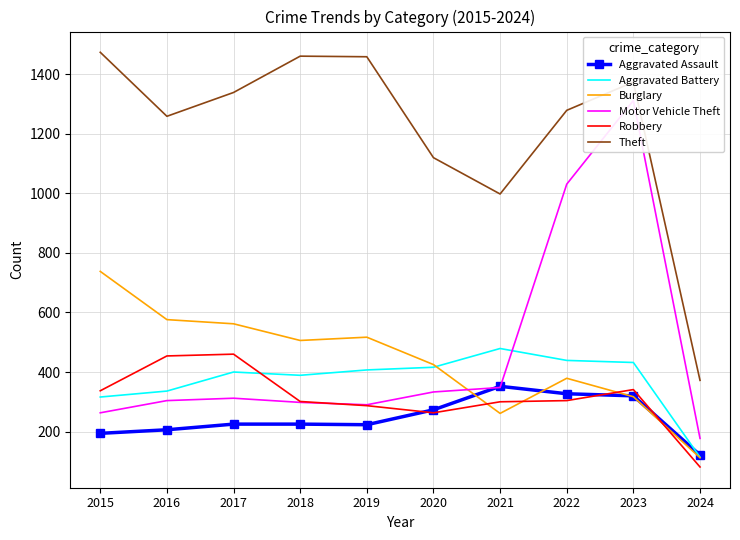

True or false: Robbery and Burglary intersect in this chart.

True